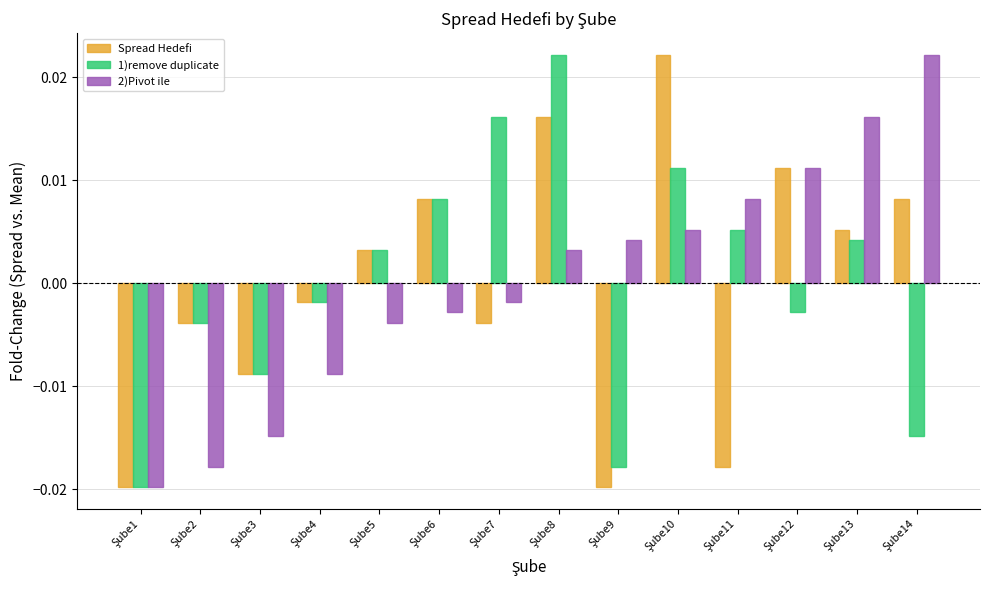

How many bars are there in total?

42